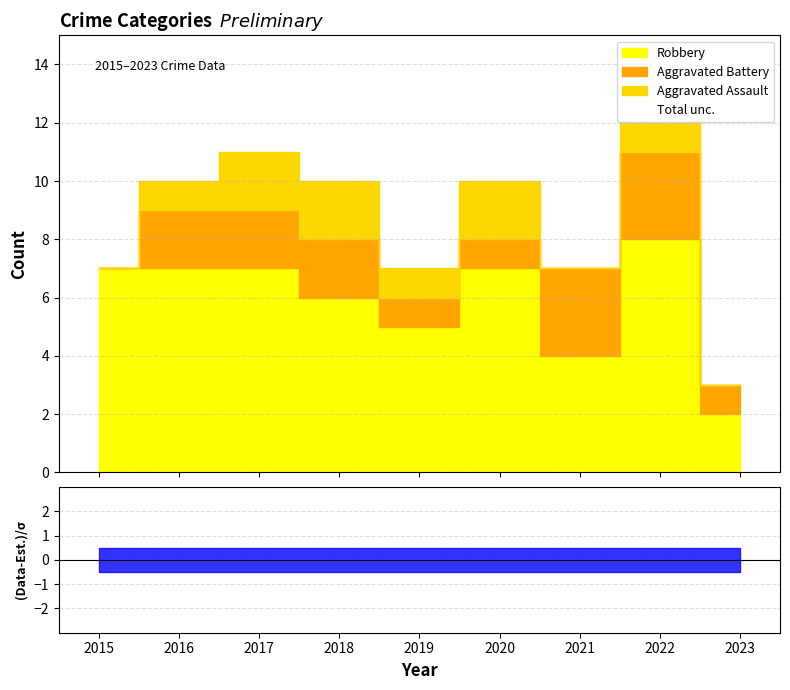

List the series in order of their peak value, highest first.

Robbery, Aggravated Battery, Aggravated Assault